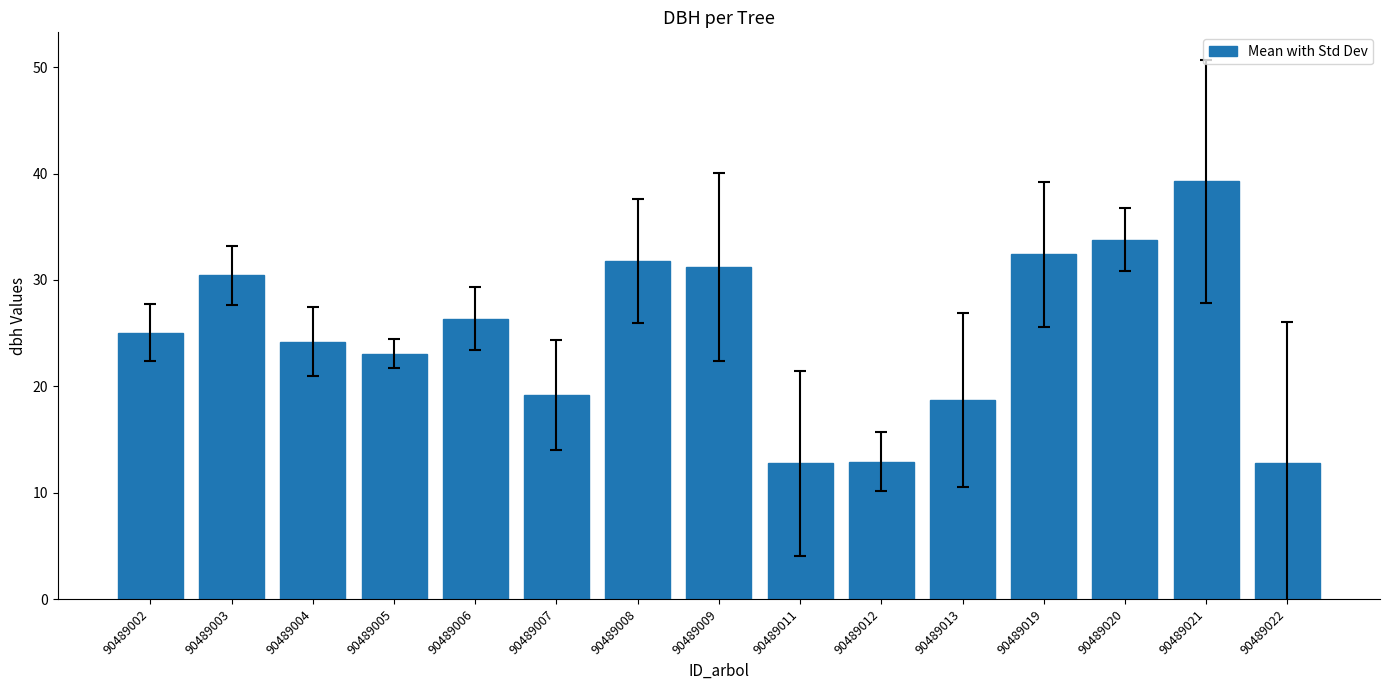

Count the number of categories in the chart.

15